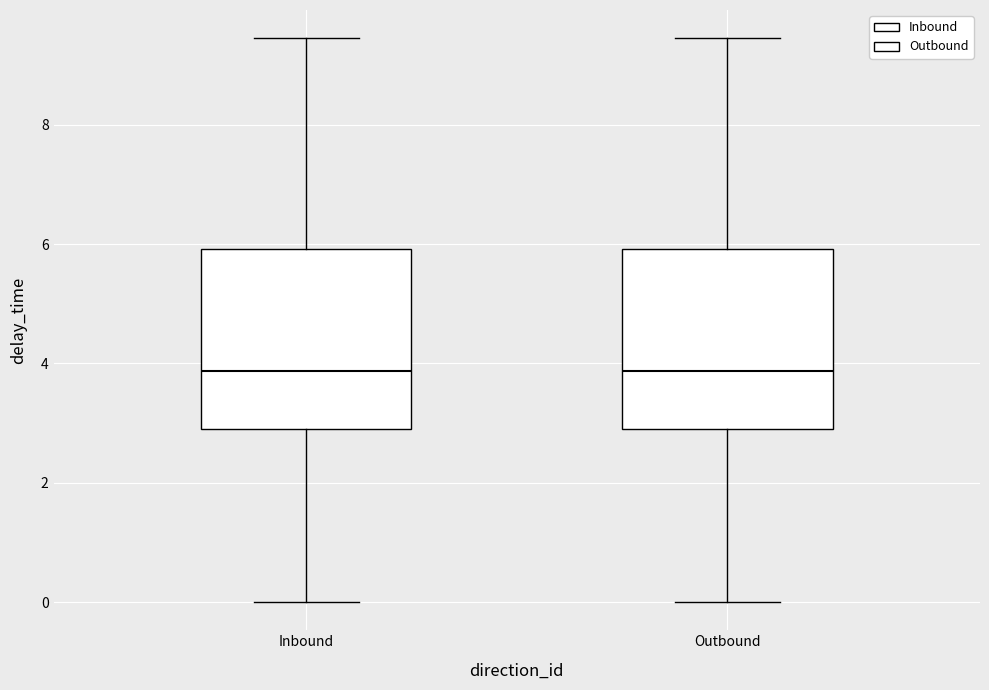

Where is the upper edge of the box for Inbound on the y-axis? The values are not printed on the chart, so give them approximately, as read against the axis.

6.0